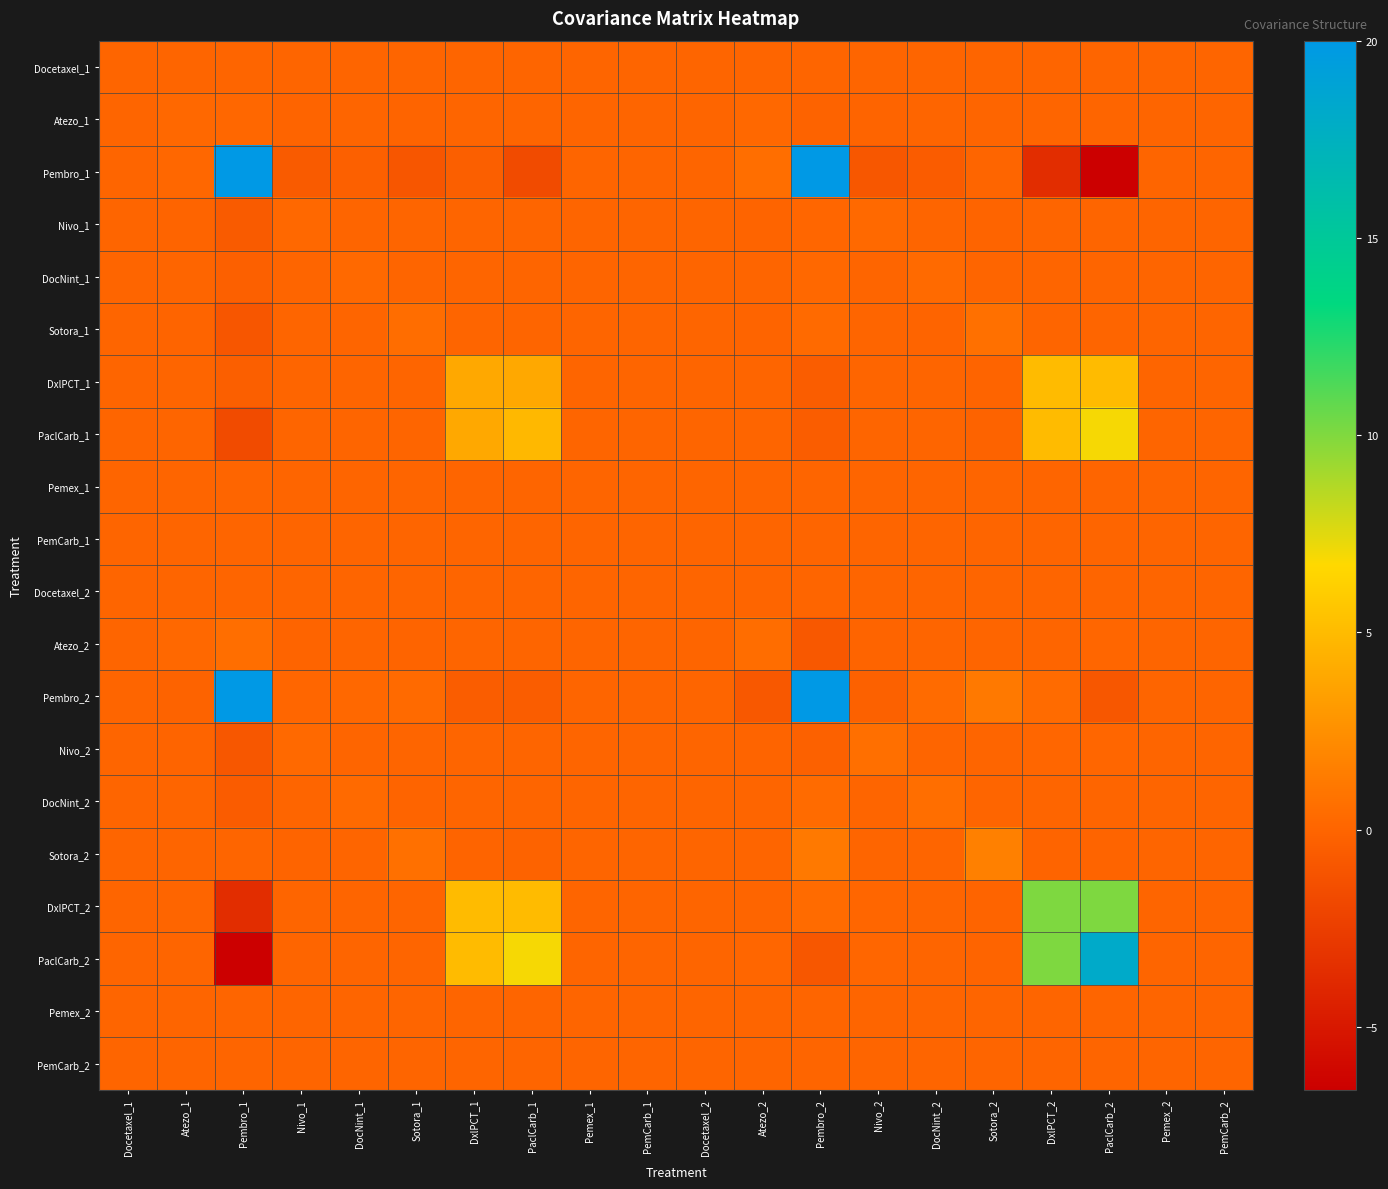

List the series in order of their peak value, highest first.

Pembro_1, Pembro_2, PaclCarb_2, DxlPCT_2, PaclCarb_1, DxlPCT_1, Sotora_2, Sotora_1, Nivo_2, DocNint_2, Atezo_2, DocNint_1, Nivo_1, Atezo_1, PemCarb_1, Pemex_1, Docetaxel_1, Docetaxel_2, Pemex_2, PemCarb_2